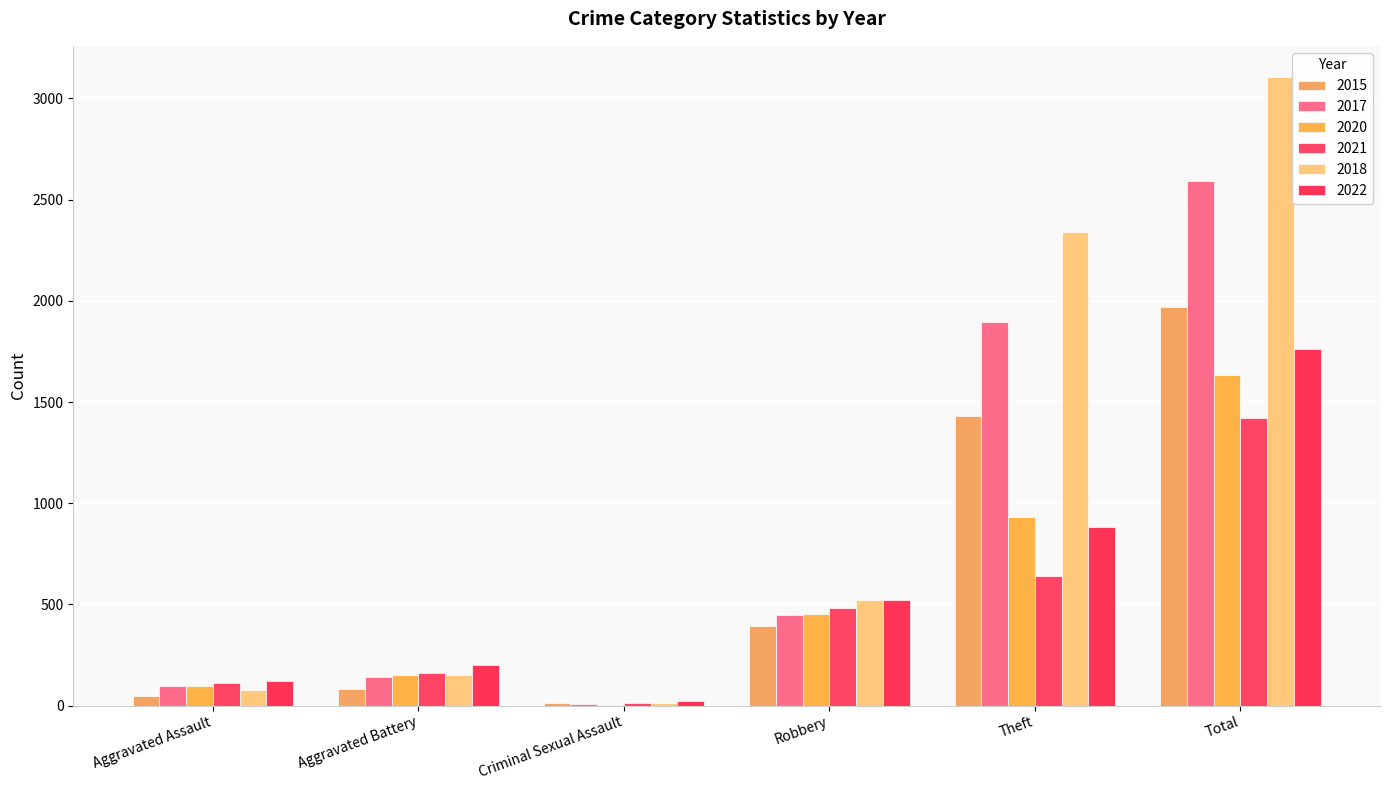

Which category has the lowest value across all series?

Criminal Sexual Assault